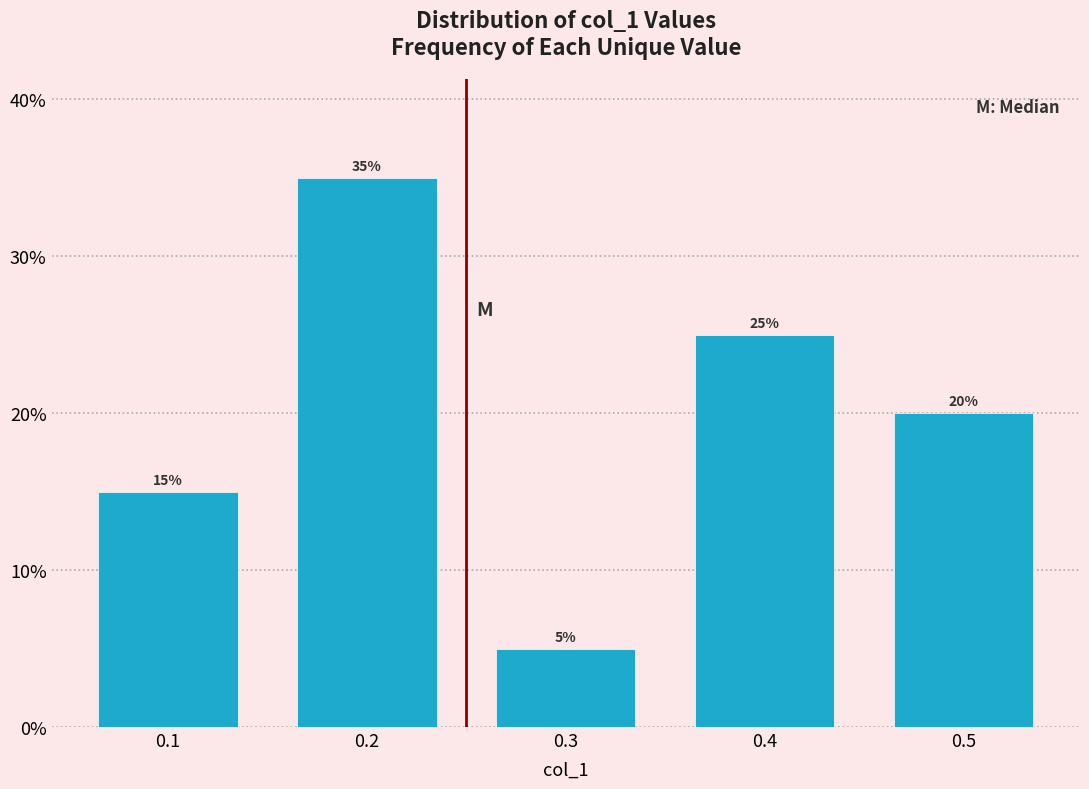

Reading left to right, list all the values displayed in this chart.

0.1=15	0.2=35	0.3=5	0.4=25	0.5=20